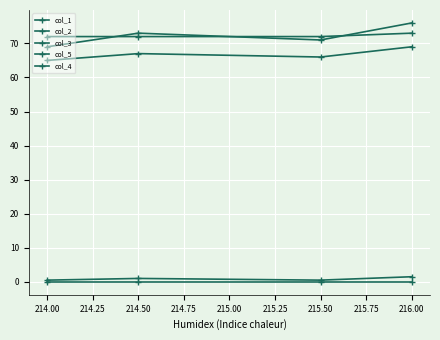

What value does the col_3 series have at 214.50?

1.0